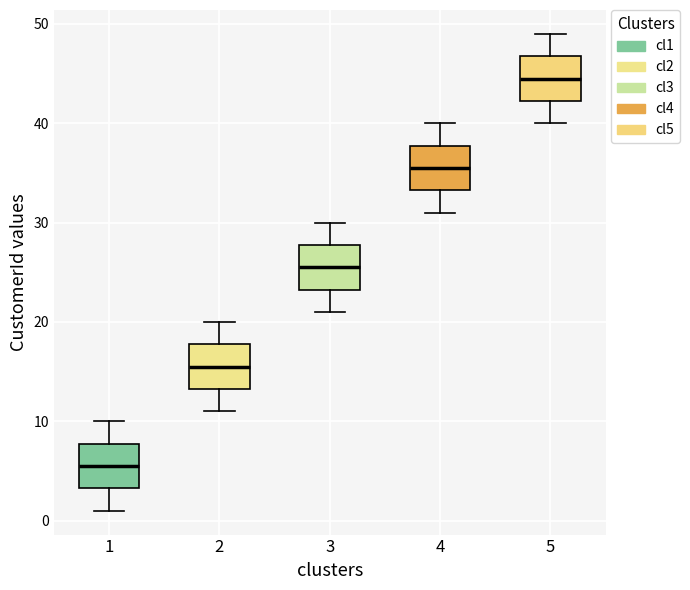

Which box has the lowest median line?

1